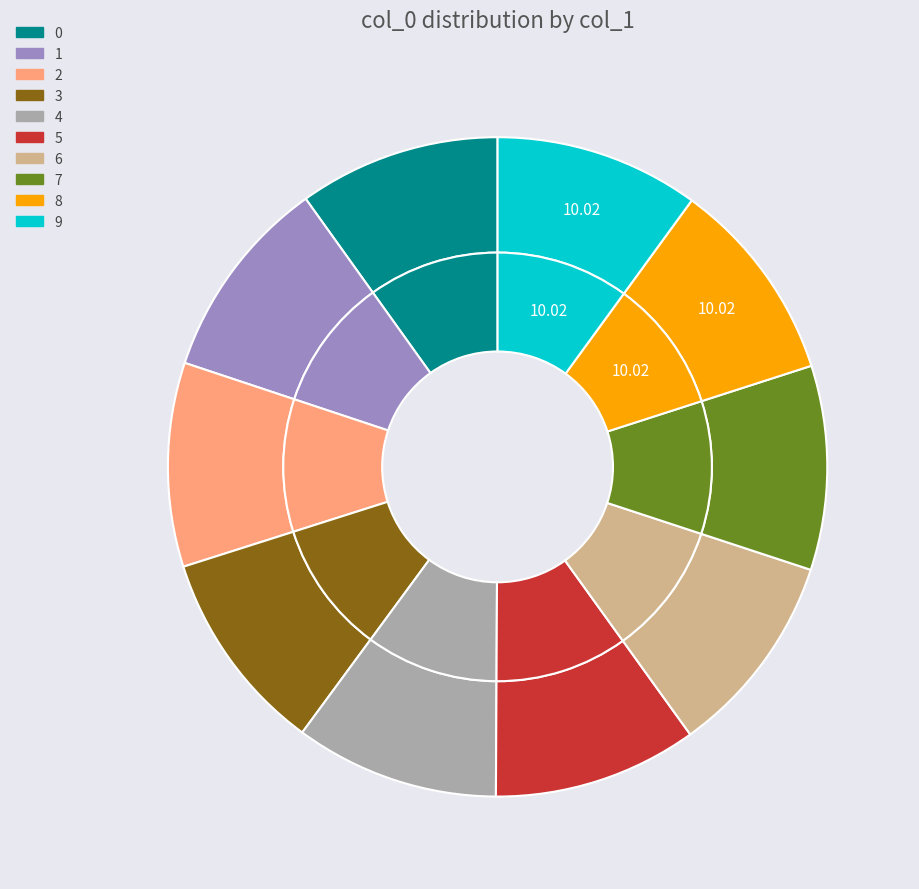

The 1 slice represents 20% of the pie. True or false?

False